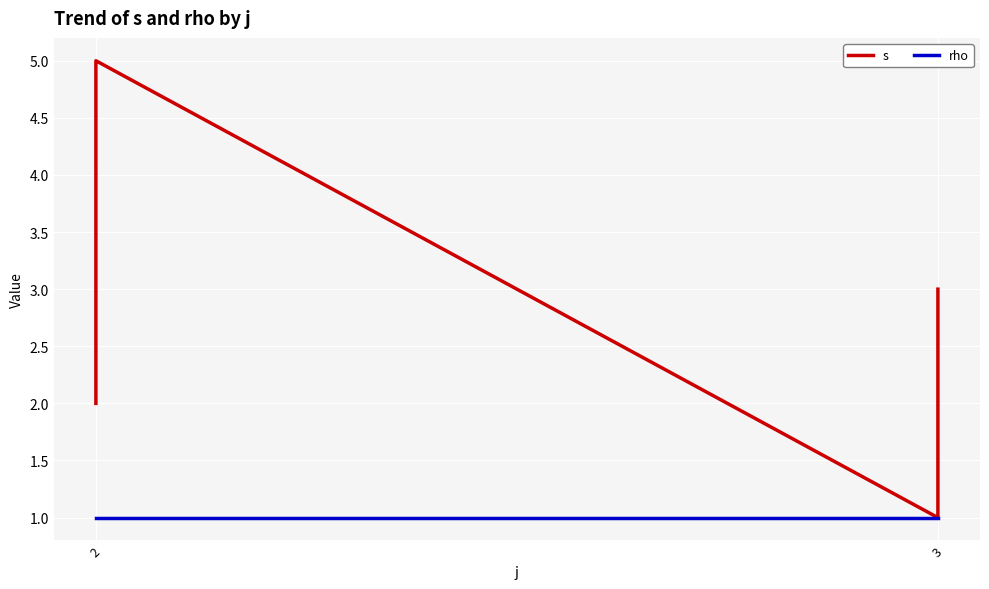

True or false: rho and s intersect in this chart.

False